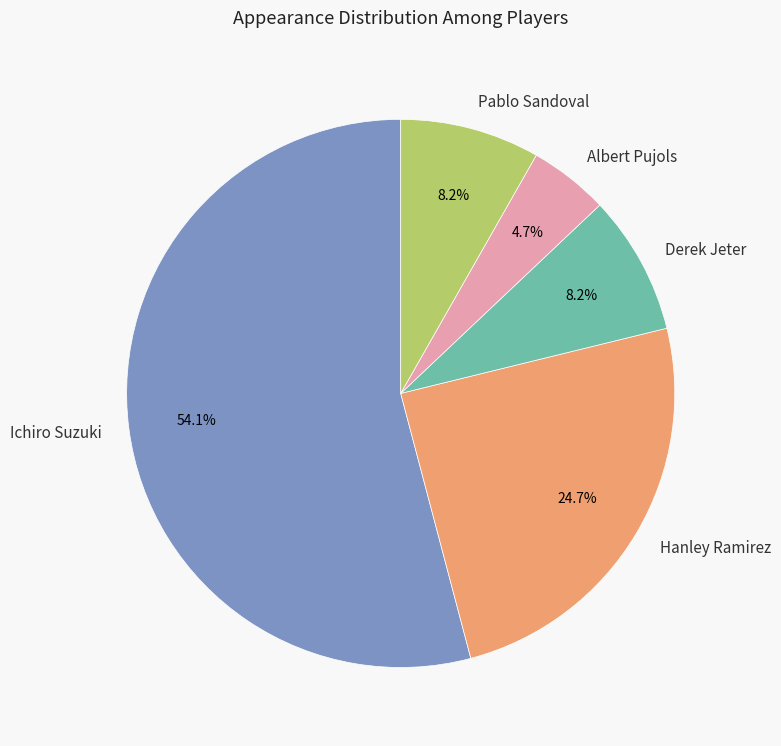

To the nearest percent, what is the combined percentage of Pablo Sandoval and Albert Pujols?

13%